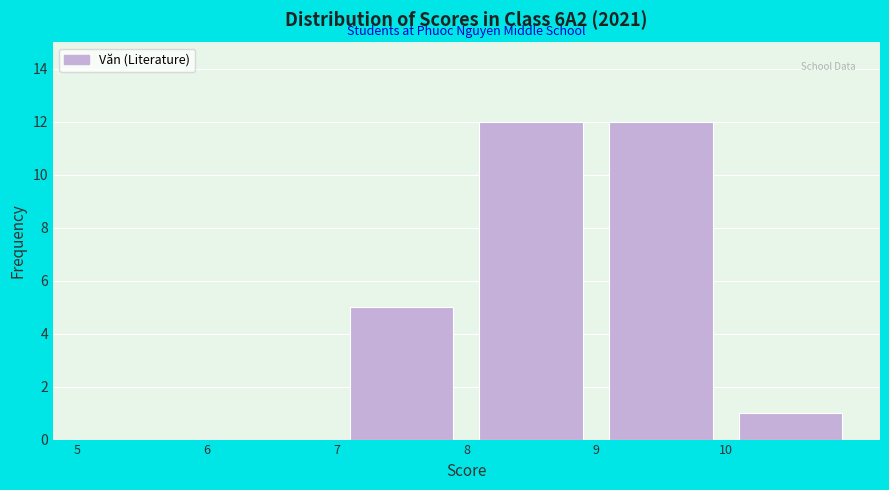

How tall is the bar that spans 7 to 8 on the x-axis? The values are not printed on the chart, so give them approximately, as read against the axis.

5